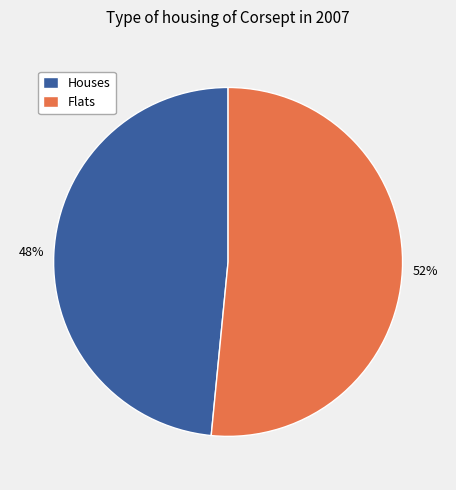

The Houses slice represents 48% of the pie. True or false?

True